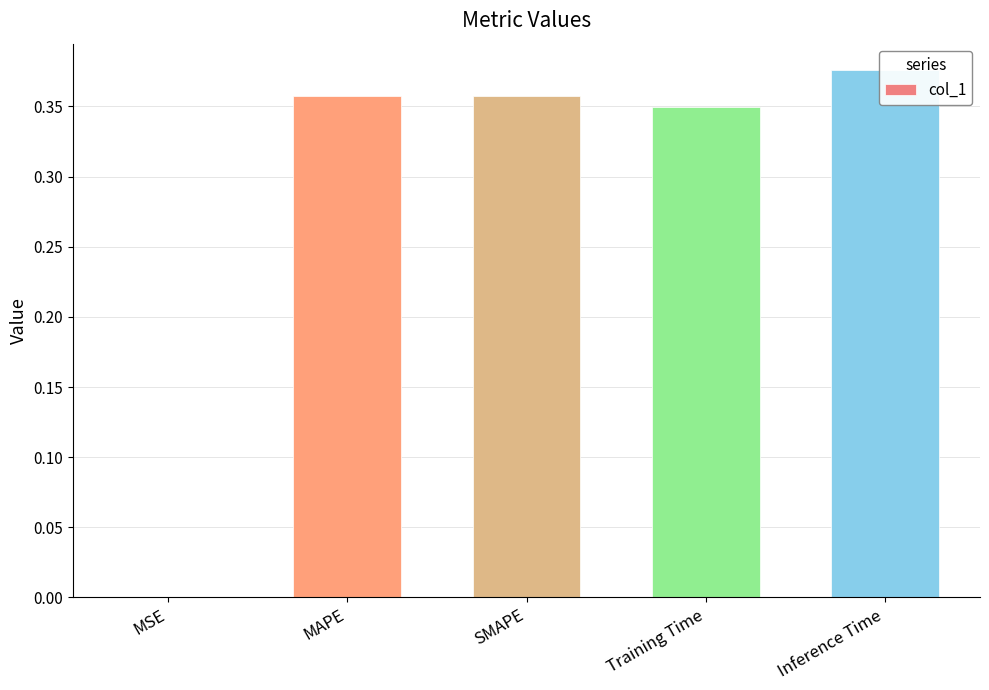

What is the difference between the values at Training Time and MSE?

0.3